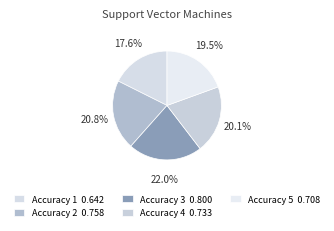

True or false: Accuracy 5 accounts for 5% of the total.

False